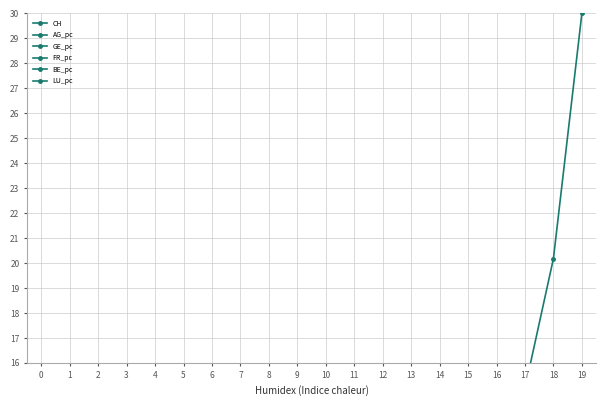

Is it true that LU_pc equals 0.0 at 9?

True